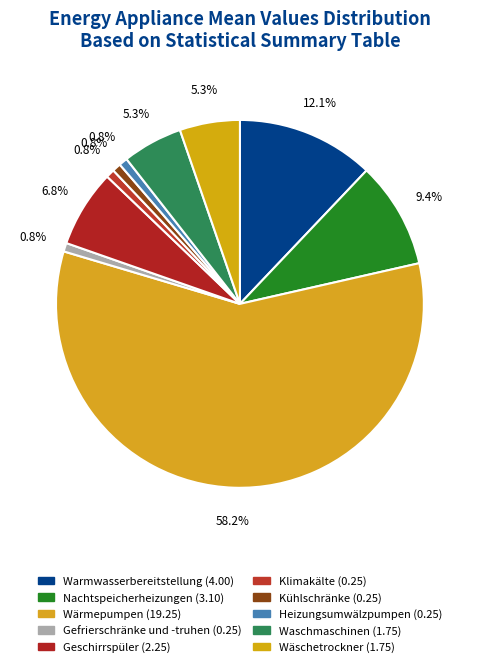

Rank the categories by value from lowest to highest.

Gefrierschränke und -truhen, Klimakälte, Kühlschränke, Heizungsumwälzpumpen, Waschmaschinen, Wäschetrockner, Geschirrspüler, Nachtspeicherheizungen, Warmwasserbereitstellung, Wärmepumpen